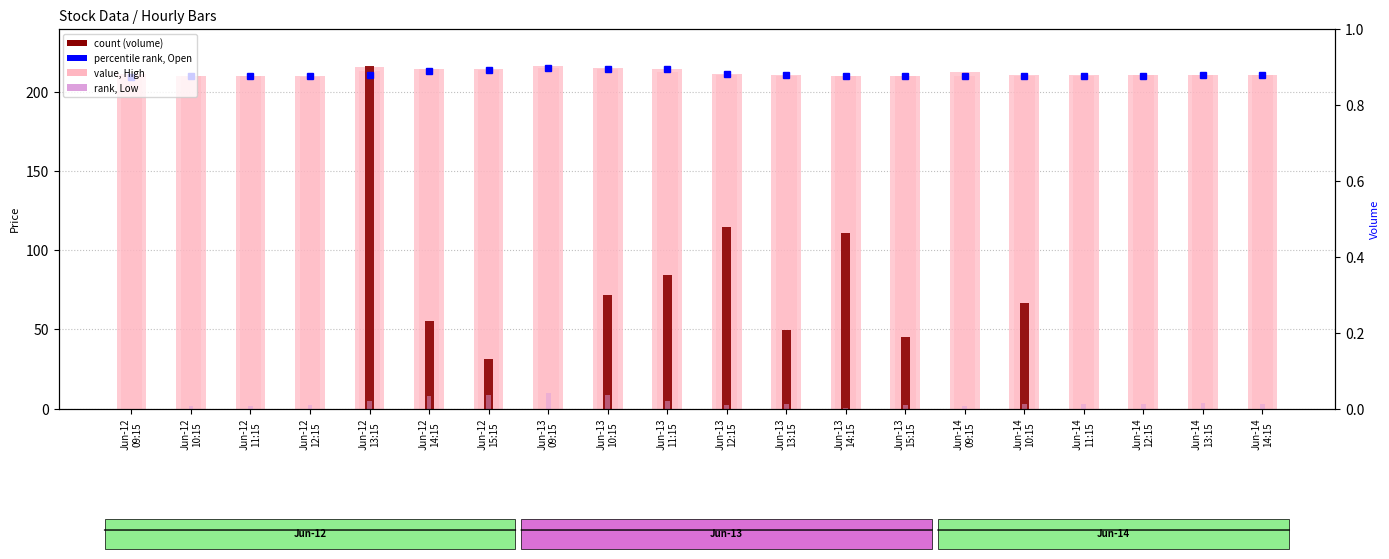

Where is Low nearest to the value 5?

Jun-12 13:15